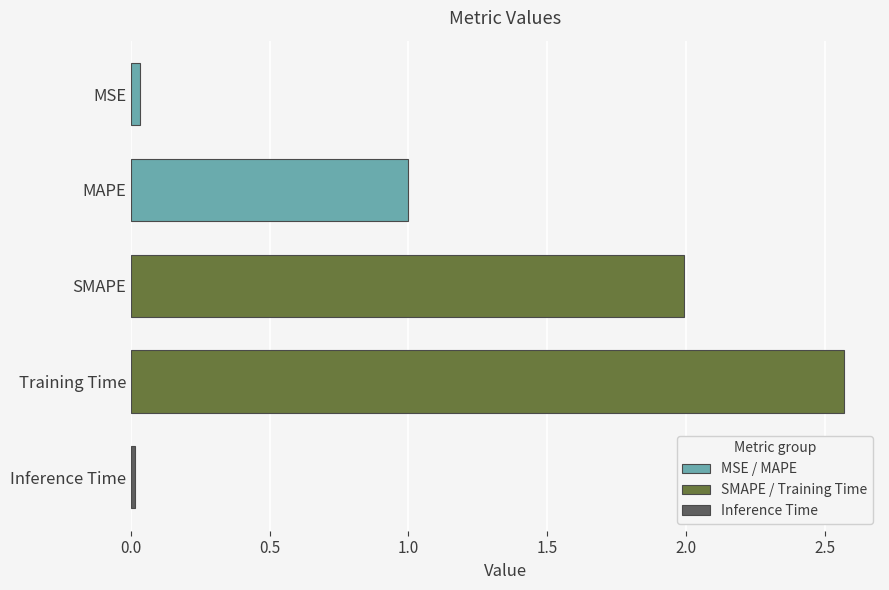

What is the approximate value at SMAPE?

2.0